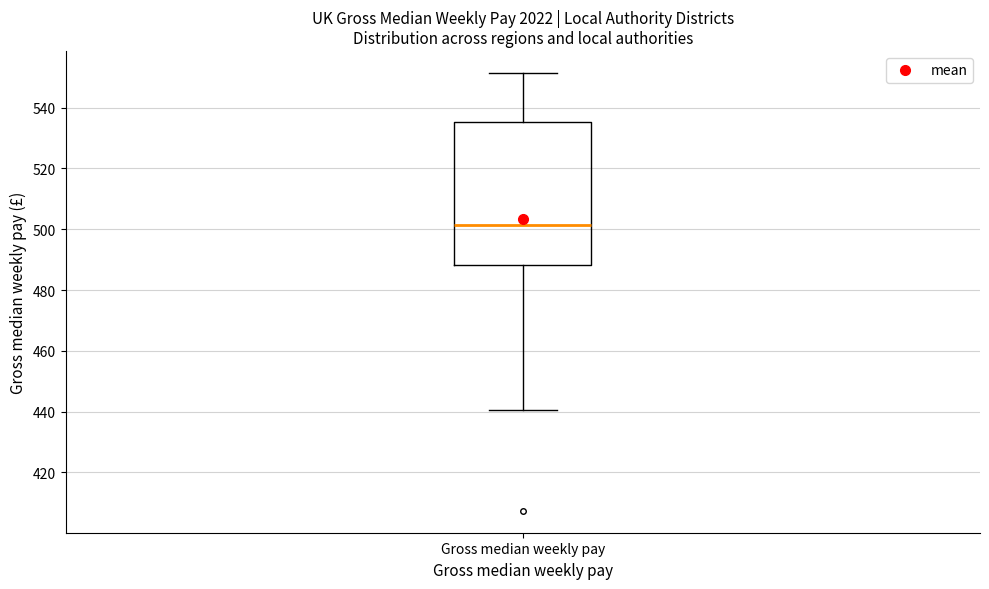

Transcribe this box plot: give where the median line is, the range the box spans, and where the two whiskers end, as read against the y-axis. The values are not printed on the chart, so give them approximately, as read against the axis.

median 502, box 488 to 536, whiskers 440 to 552